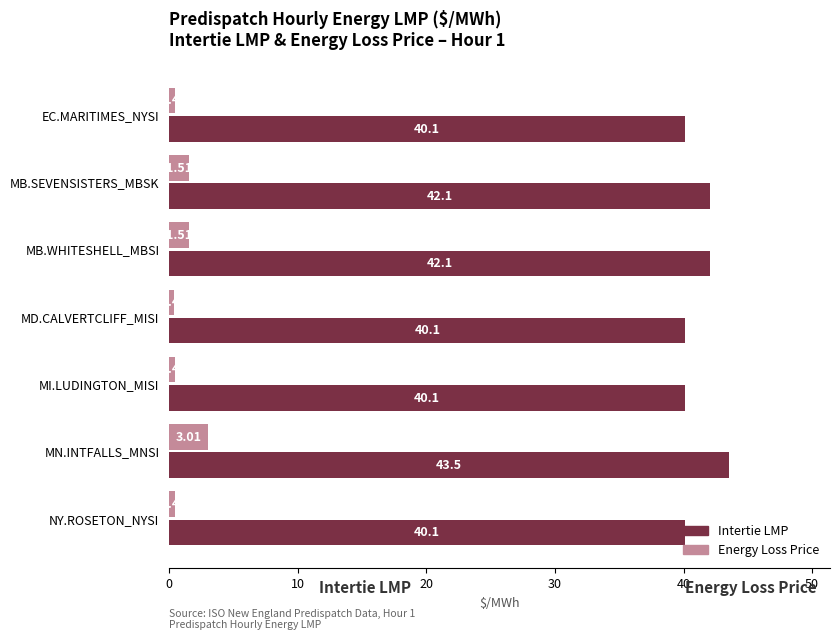

What is the average value of the Energy Loss Price series?

1.1